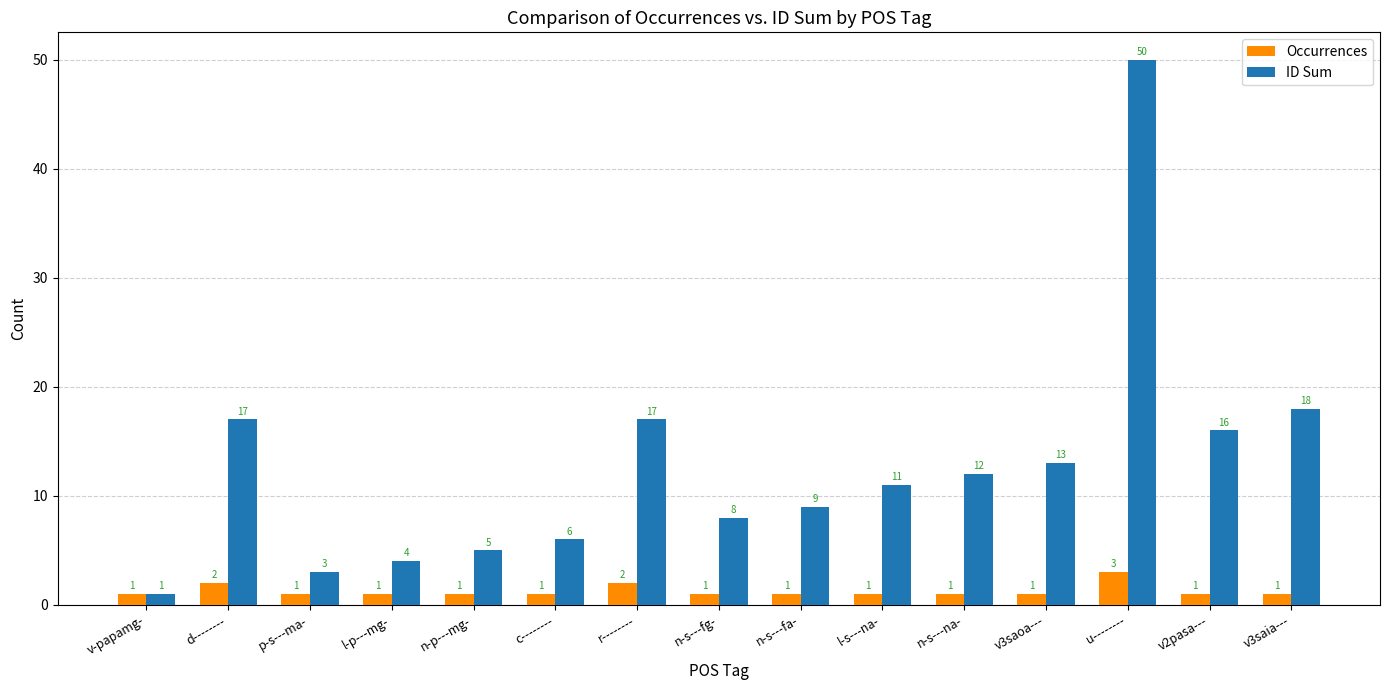

Where is ID Sum nearest to the value 25?

v3saia---